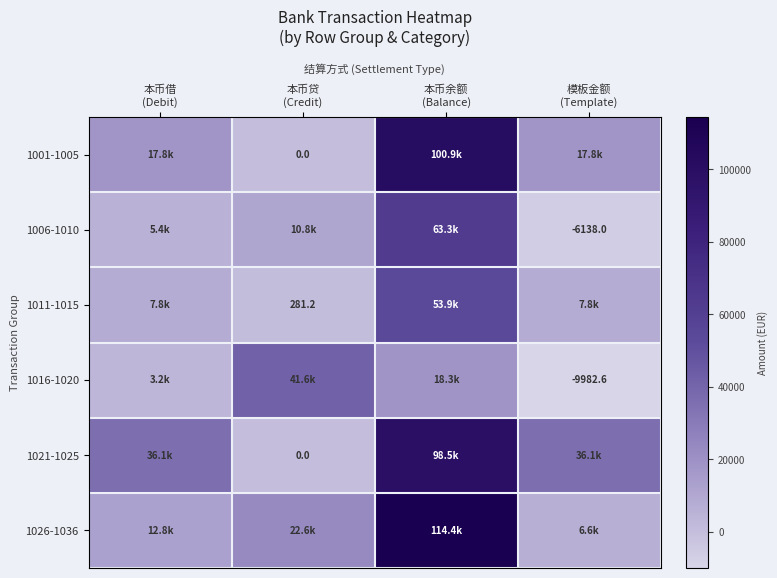

List the labels in order of 1006-1010 value, largest first.

本币余额 (Balance), 本币贷 (Credit), 本币借 (Debit), 模板金额 (Template)